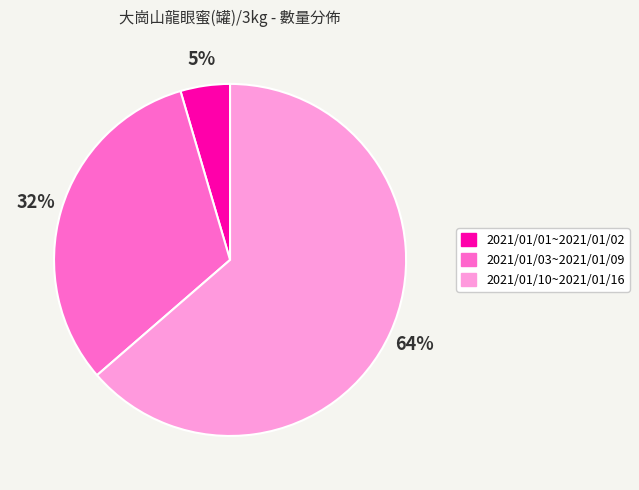

Combined, do 2021/01/03~2021/01/09 and 2021/01/10~2021/01/16 account for over 50%?

Yes